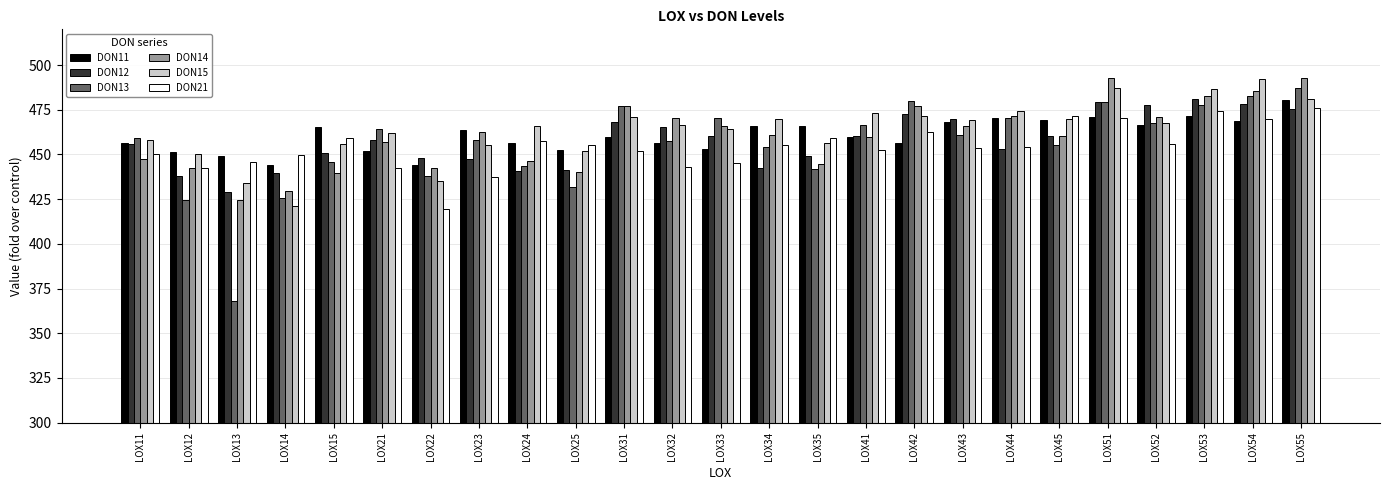

Which series has the widest spread of values?

DON13